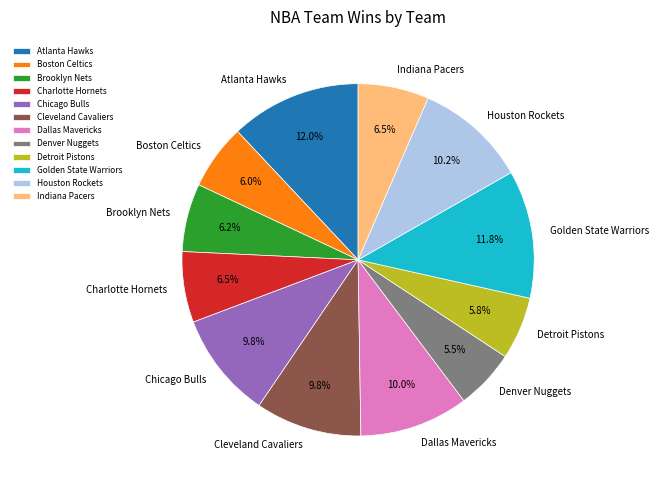

Is Indiana Pacers the majority of the pie?

No